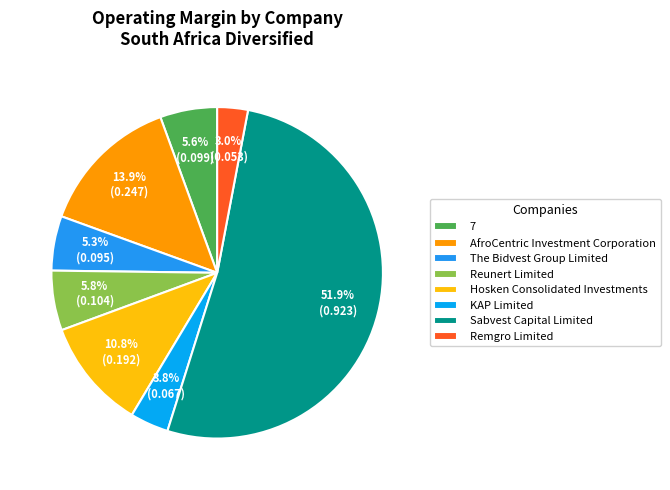

What is the majority slice?

Sabvest Capital Limited